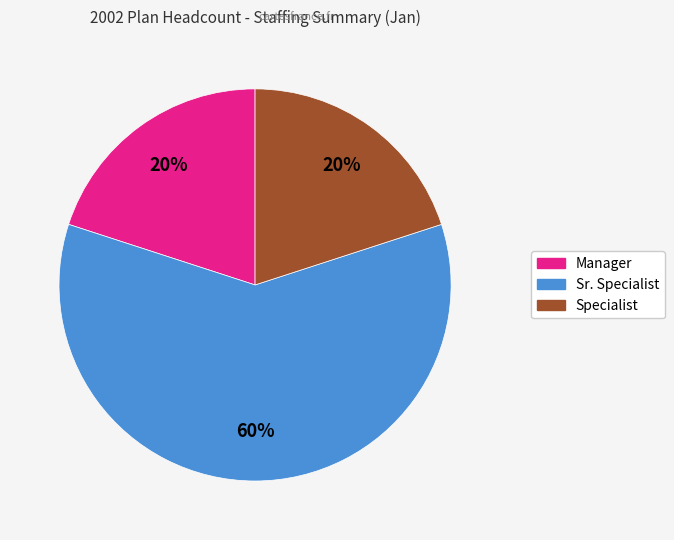

True or false: Sr. Specialist accounts for 46% of the total.

False